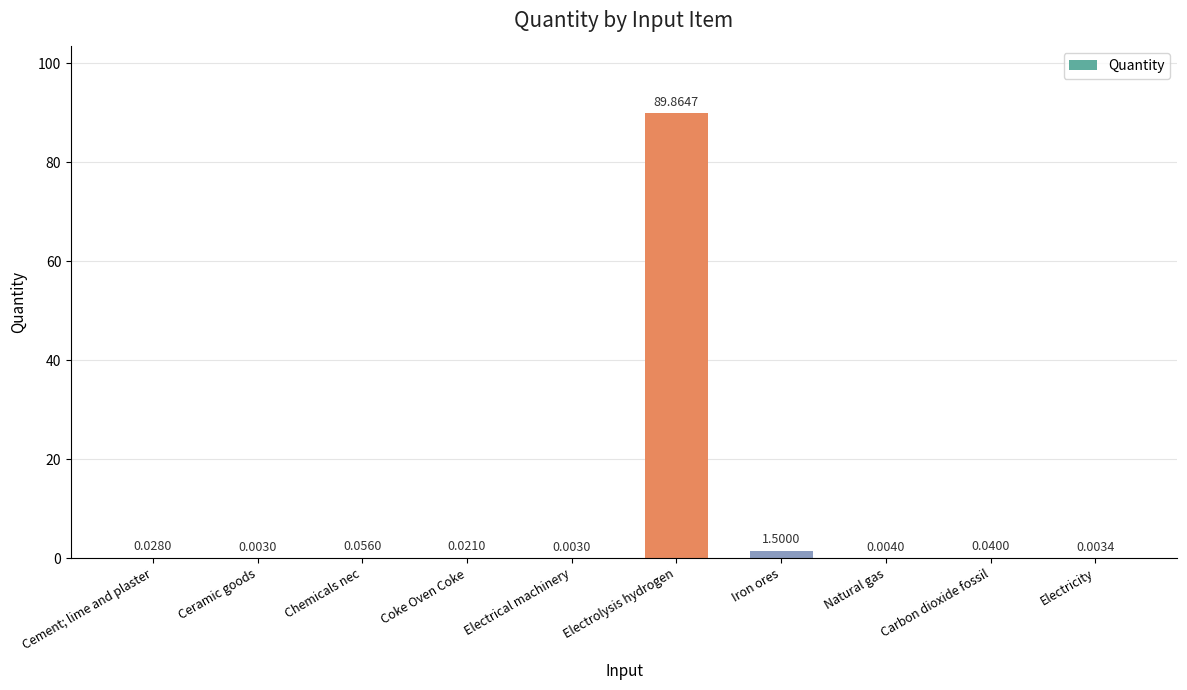

Where is the data nearest to the value 44?

Iron ores